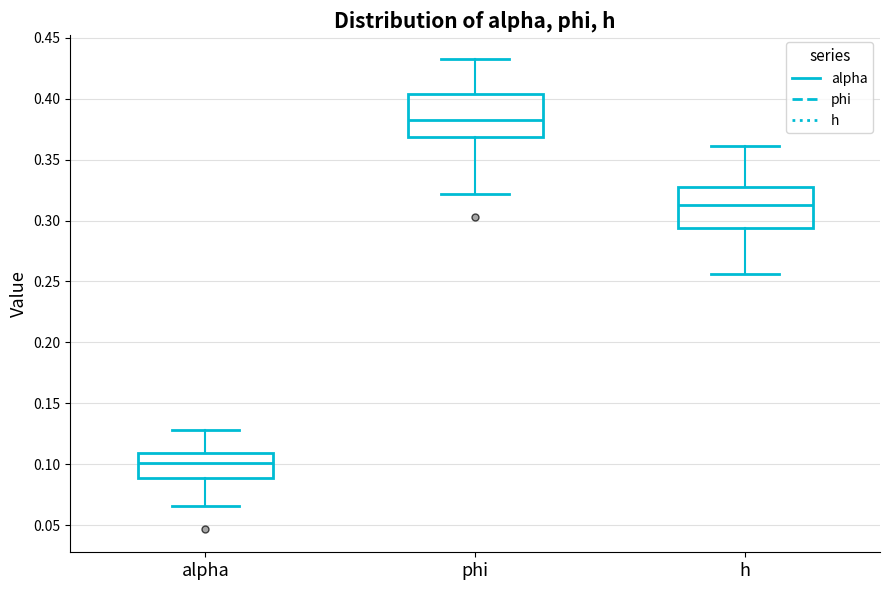

Reading left to right, read every box against the y-axis: the position of its median line, the range the box covers, and the ends of its whiskers. The values are not printed on the chart, so give them approximately, as read against the axis.

alpha: median 0.100, box 0.090 to 0.110, whiskers 0.065 to 0.130
phi: median 0.380, box 0.370 to 0.405, whiskers 0.320 to 0.435
h: median 0.315, box 0.295 to 0.330, whiskers 0.255 to 0.360